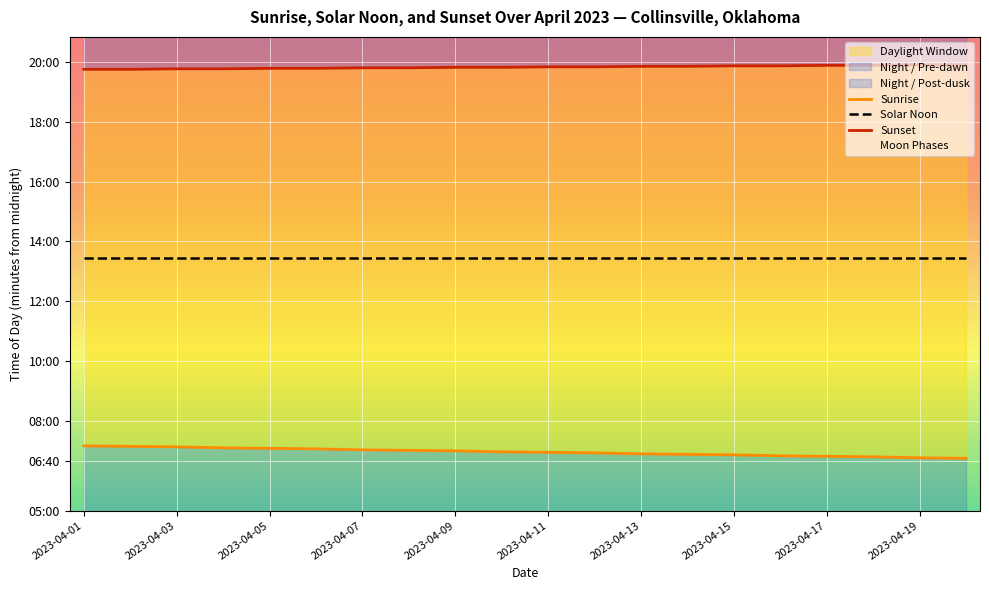

At 10, list the series in order from smallest to largest.

Sunrise, Solar Noon, Sunset